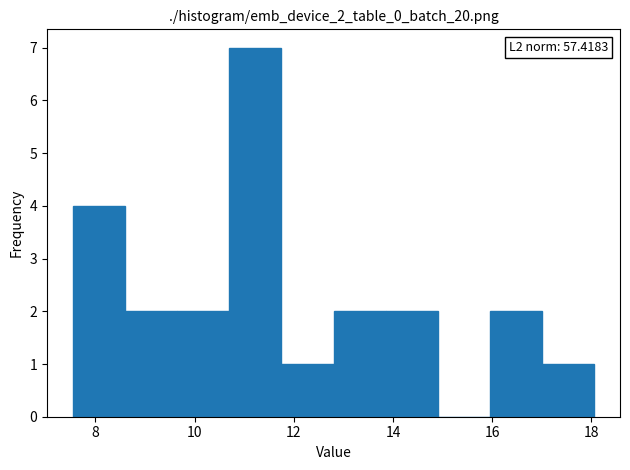

Which range on the x-axis has the tallest bar?

10.70 to 11.75